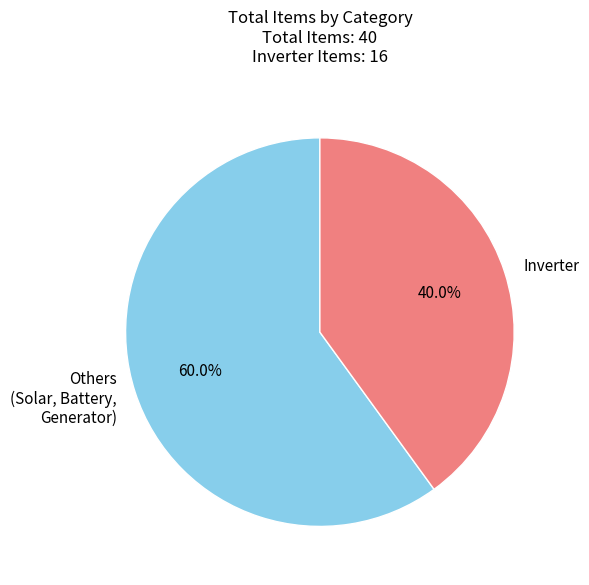

What percentage is the Inverter slice, to the nearest percent?

40%